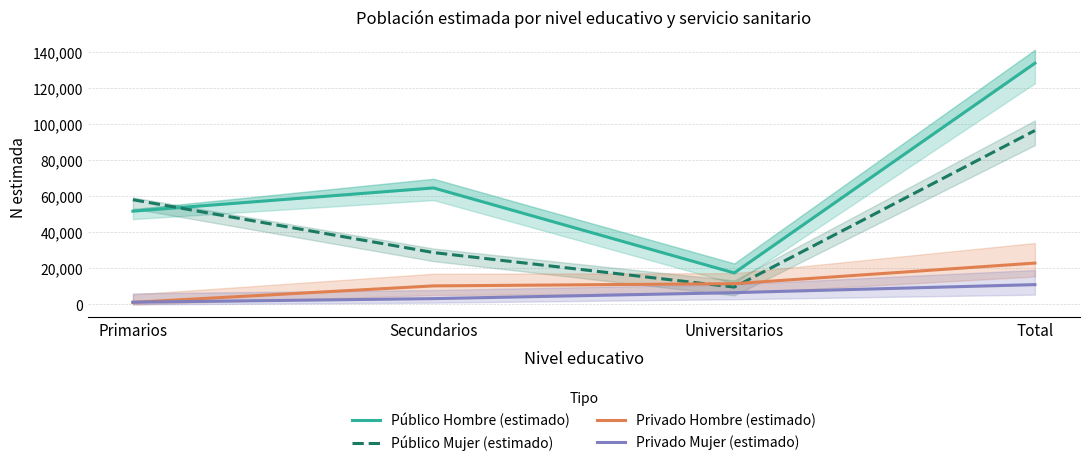

True or false: Privado Hombre (estimado) has more than 2 interior local peaks.

False